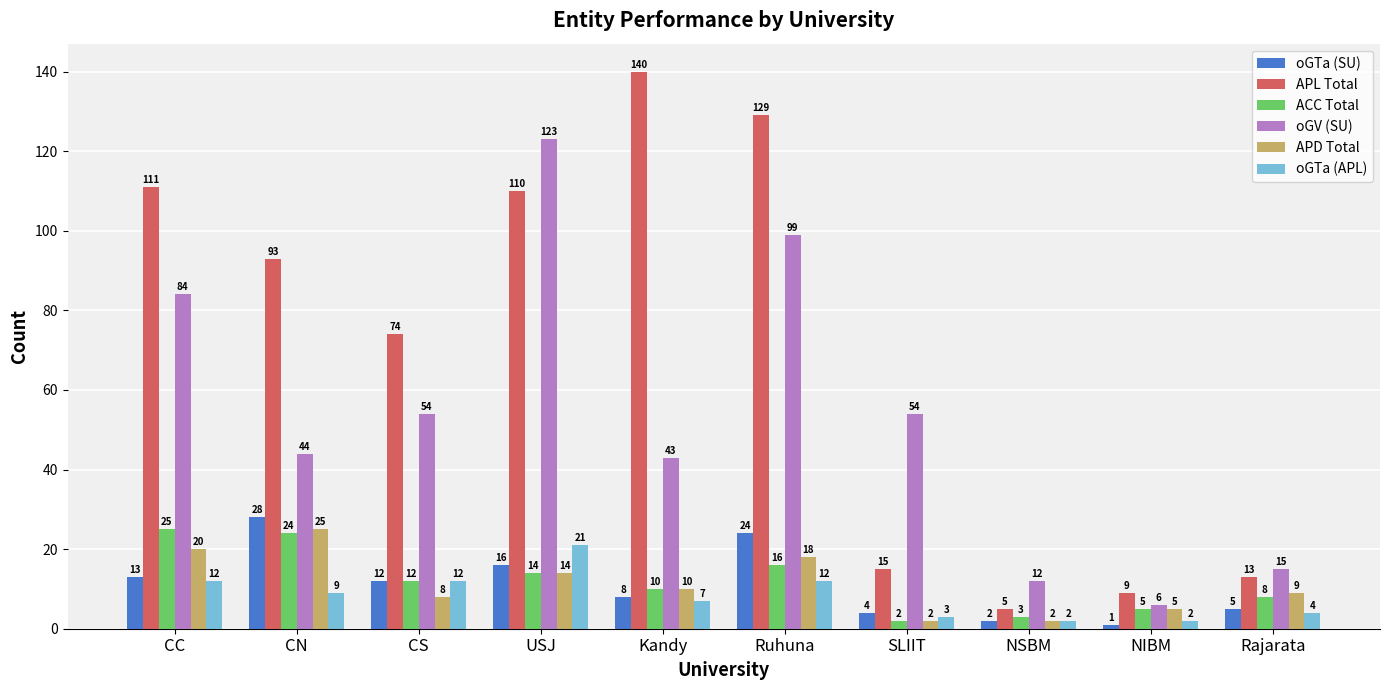

What value does the ACC Total series have at Ruhuna, to the nearest 5?

15